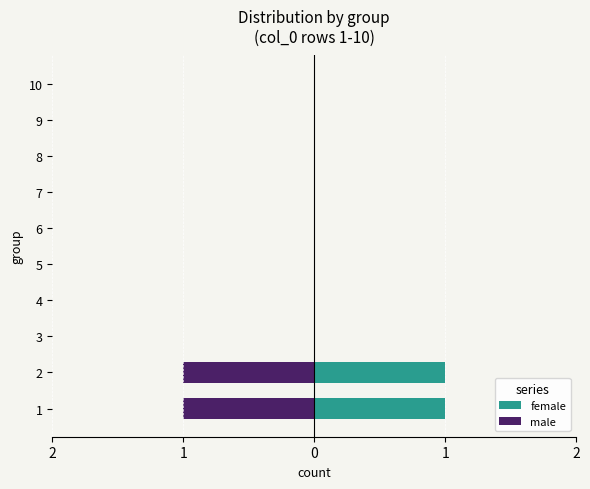

List the series in order of their peak value, highest first.

female, male